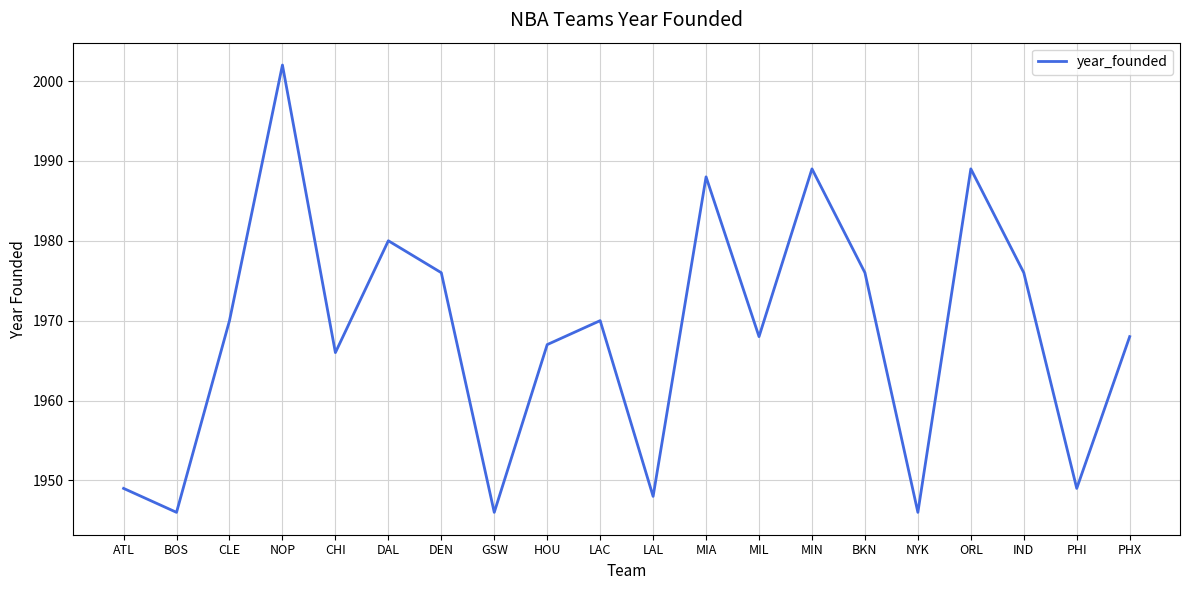

At which category does the chart reach its peak across all series?

NOP